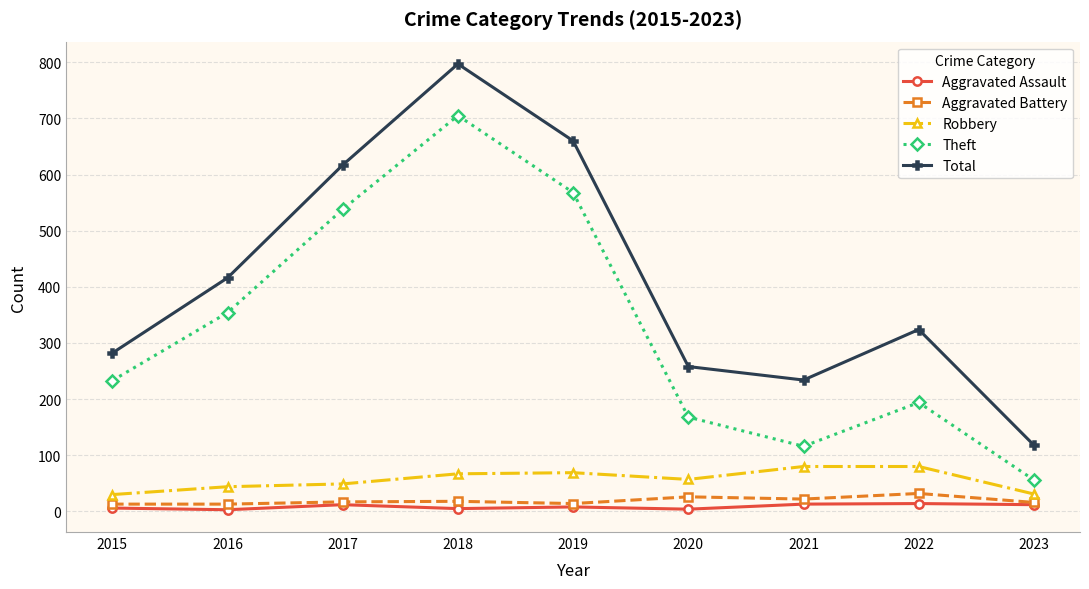

List the series in order of their peak value, highest first.

Total, Theft, Robbery, Aggravated Battery, Aggravated Assault